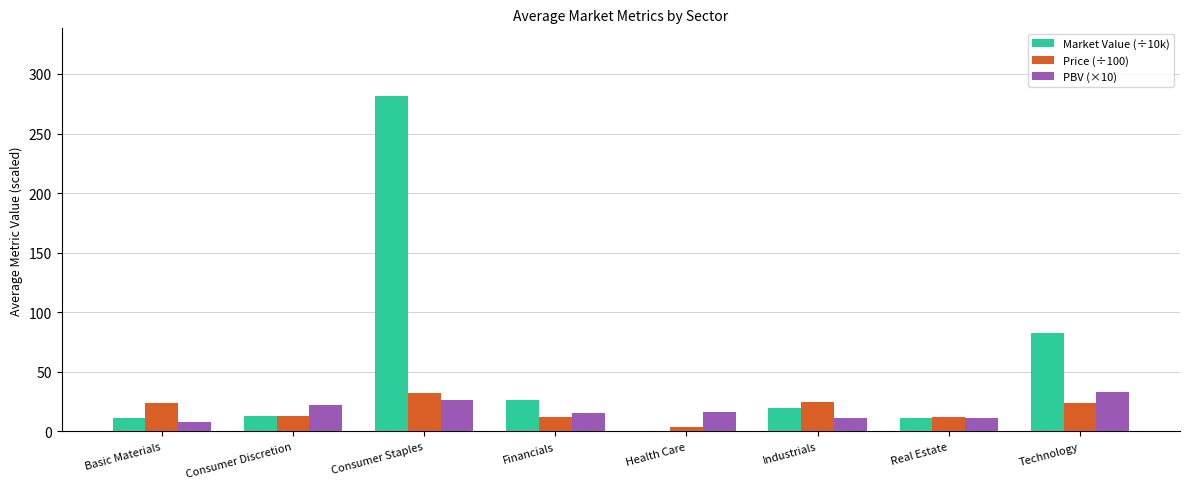

How many data points in Price (÷100) are above 23?

4